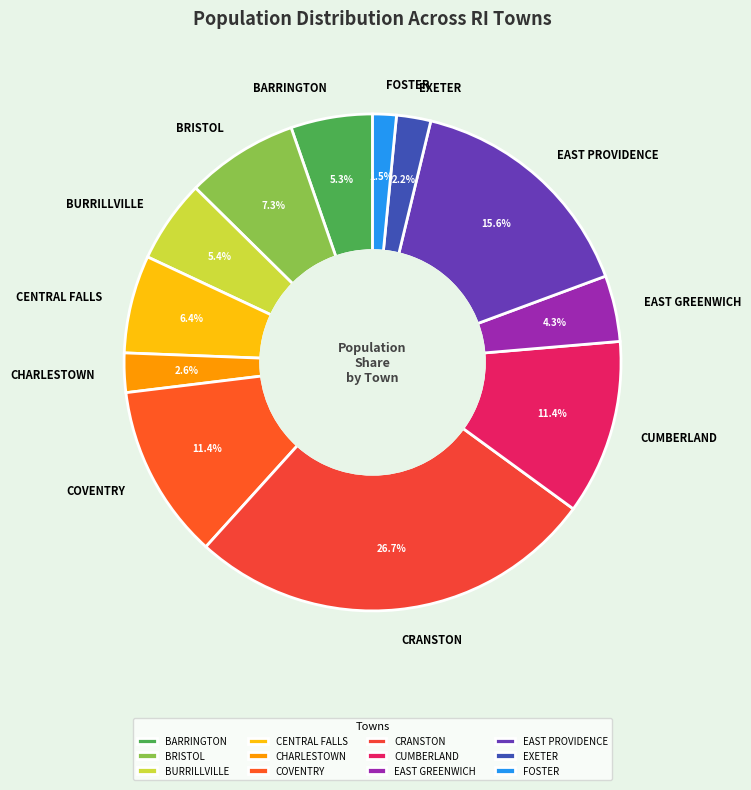

Is there any slice that represents more than half of the pie?

No